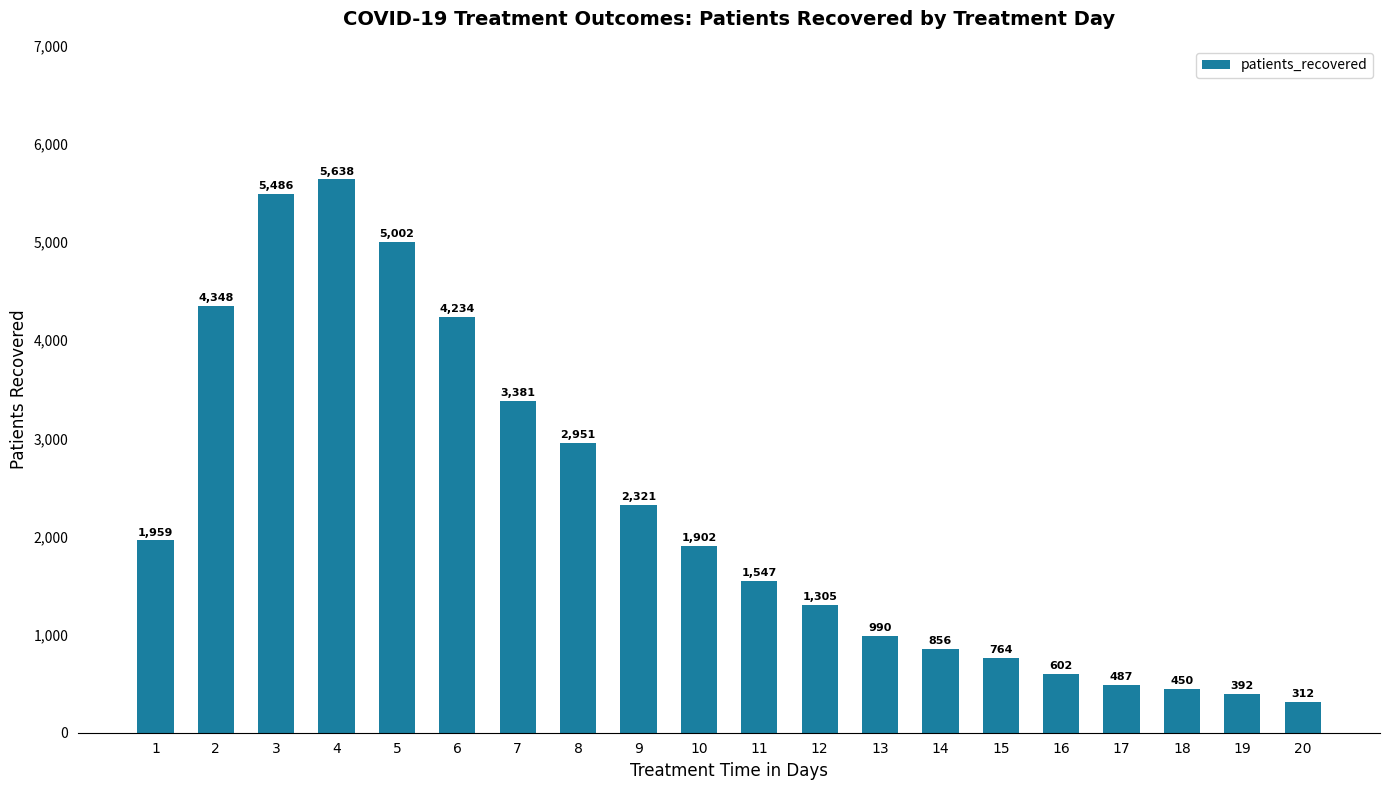

Which has a higher value, 10 or 16?

10